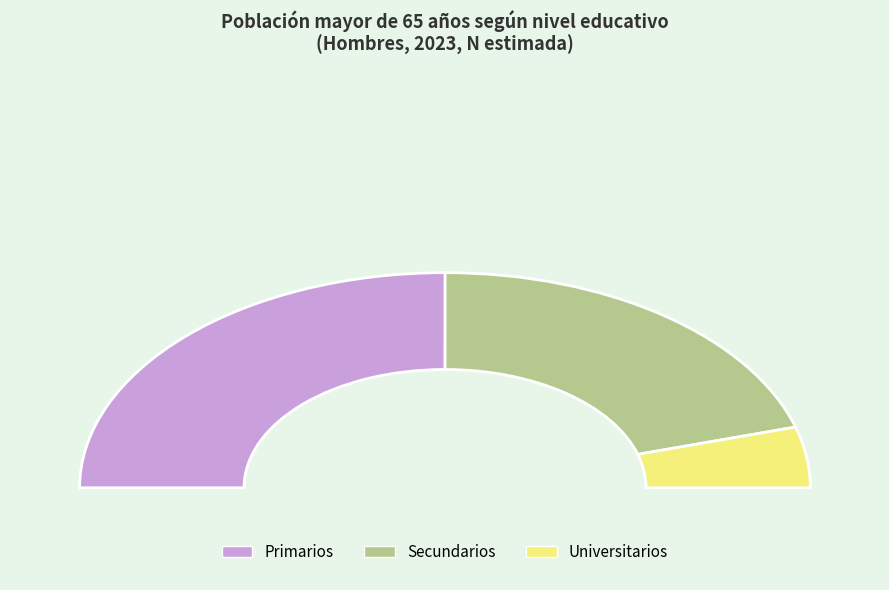

Is there a majority slice in this chart?

Yes